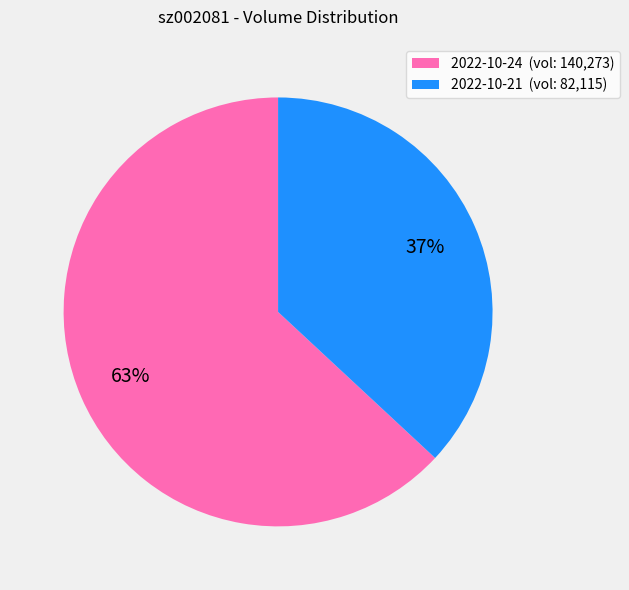

To the nearest percent, what is the difference between the 2022-10-24 and 2022-10-21 slice percentages?

26%